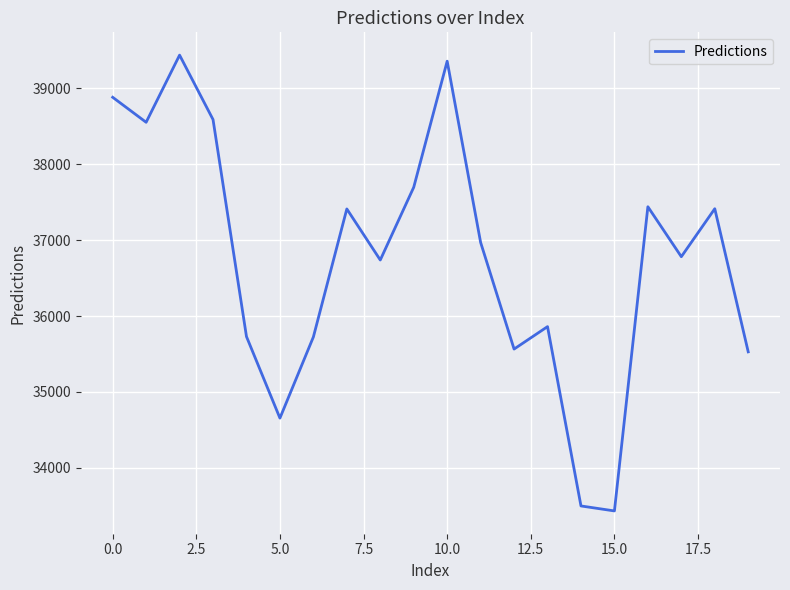

What is the greatest value displayed?

39439.2